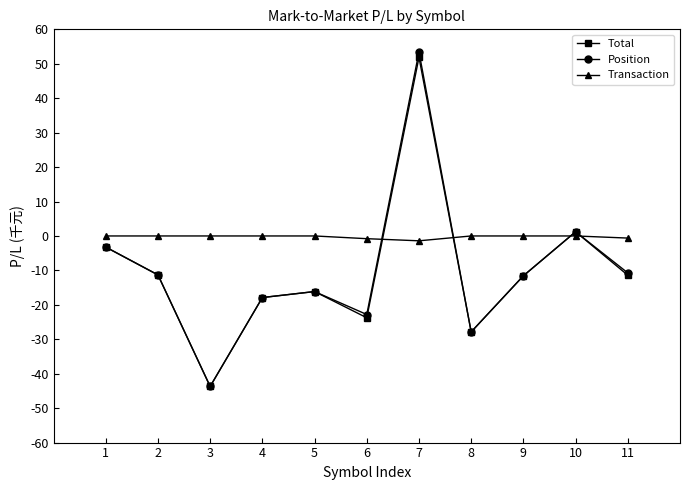

At which label does Total first exceed -11?

1